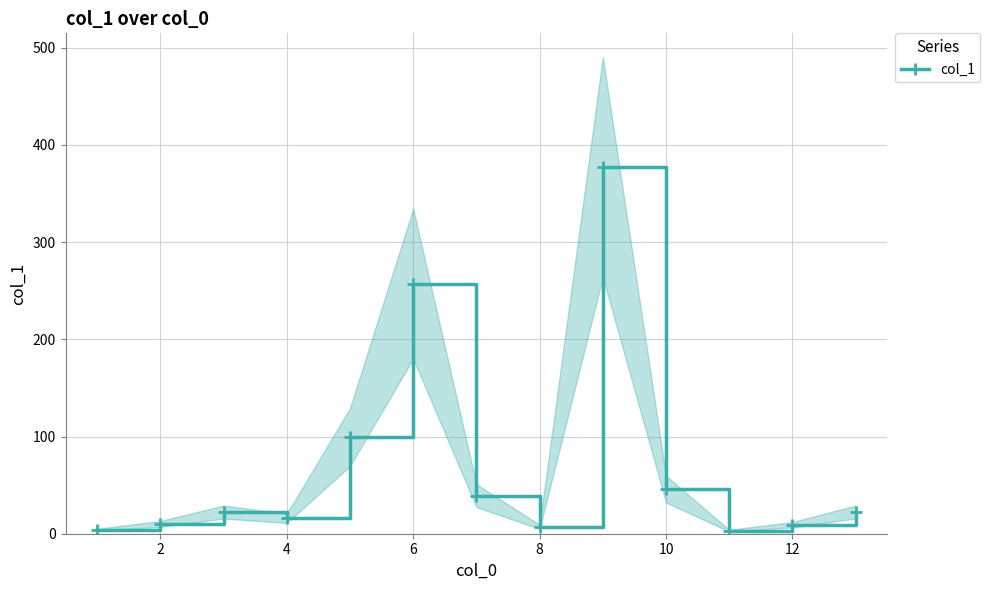

Is it true that the value at 2 is 13.7?

False